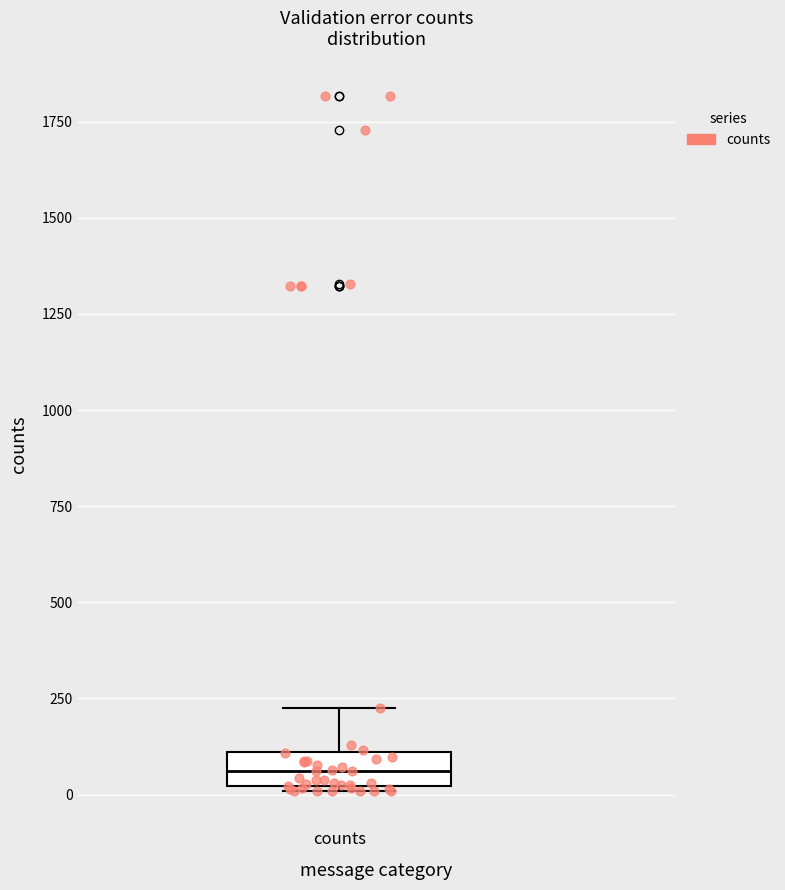

Read this box plot against the y-axis: the position of the median line, the range covered by the box, and the ends of both whiskers. The values are not printed on the chart, so give them approximately, as read against the axis.

median 50, box 0 to 100, whiskers 0 to 250